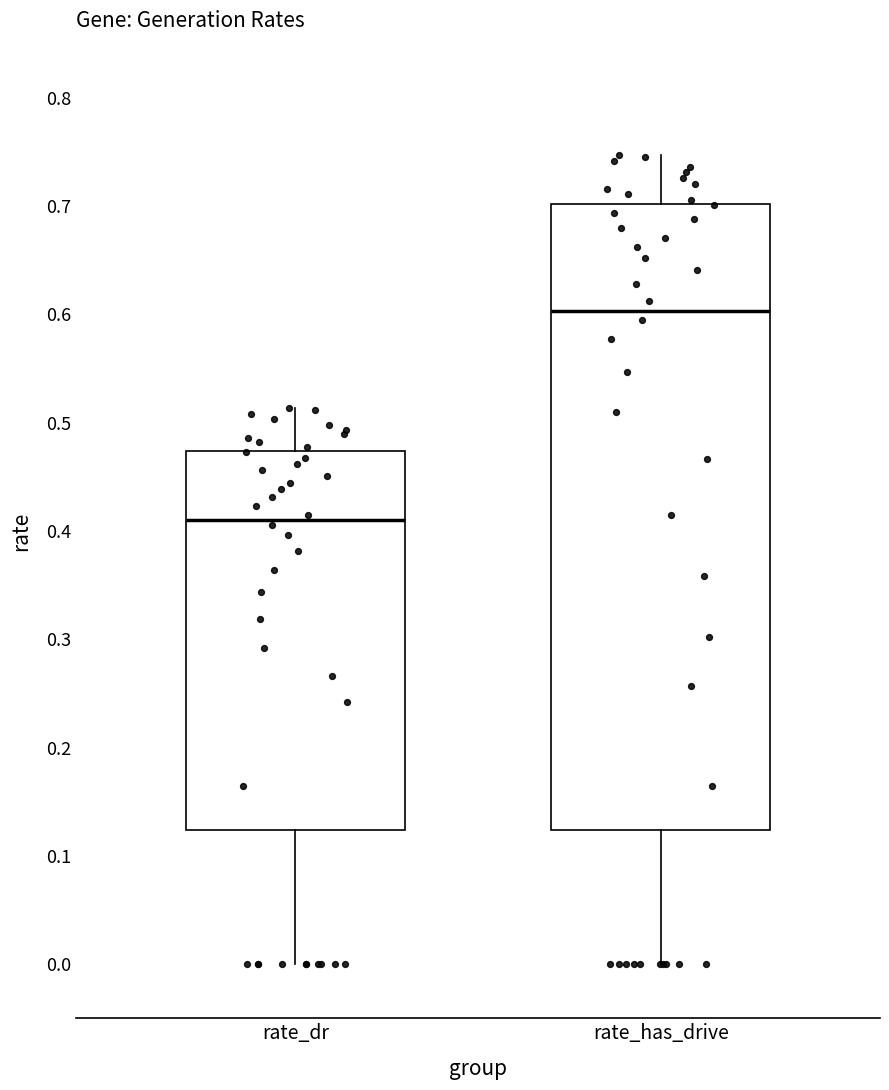

Where is the lower edge of the box for rate_dr on the y-axis? The values are not printed on the chart, so give them approximately, as read against the axis.

0.12